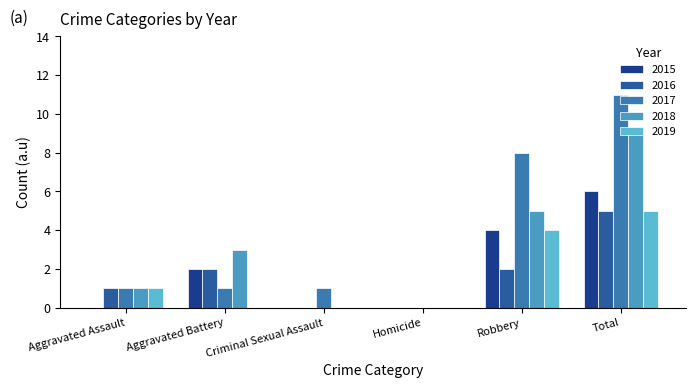

Reading right to left, extract all data points from this chart.

2015: 6	4	0	0	2	0
2016: 5	2	0	0	2	1
2017: 11	8	0	1	1	1
2018: 9	5	0	0	3	1
2019: 5	4	0	0	0	1